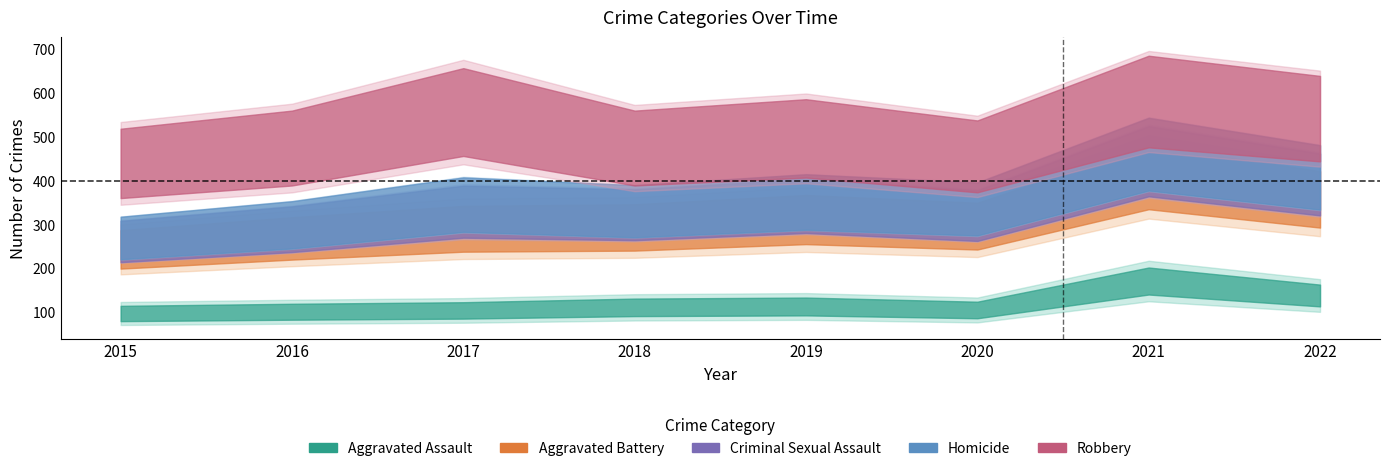

At which label does Aggravated Battery reach its peak?

2021